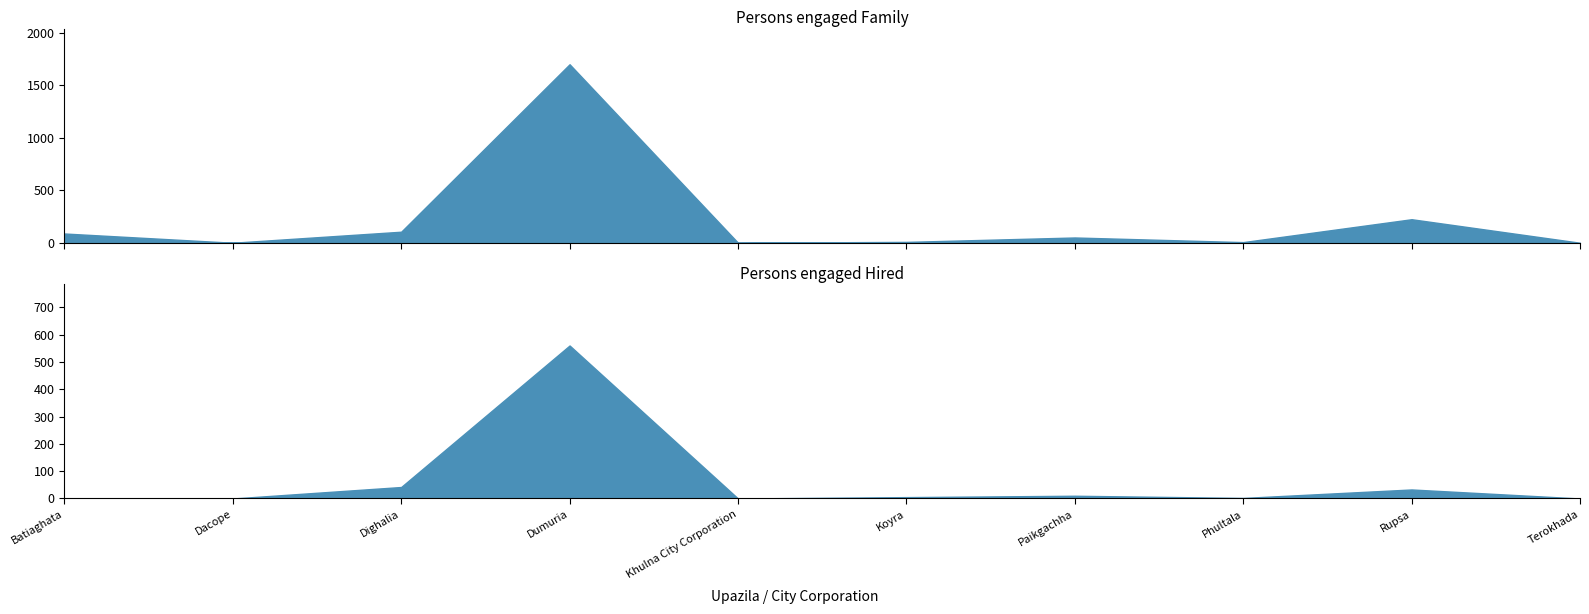

Count the number of categories in the chart.

10